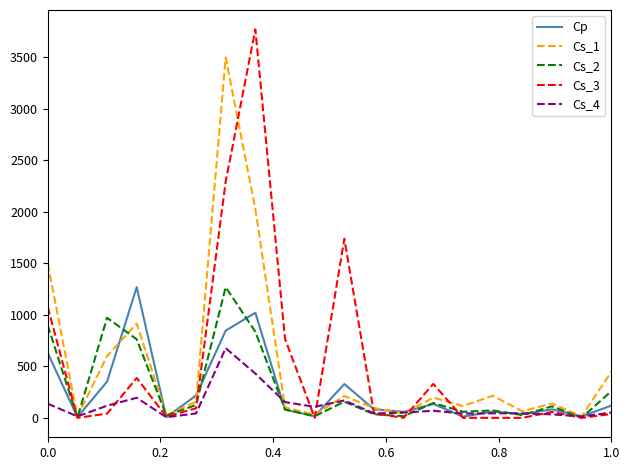

Which series has the widest spread of values?

Cs_3